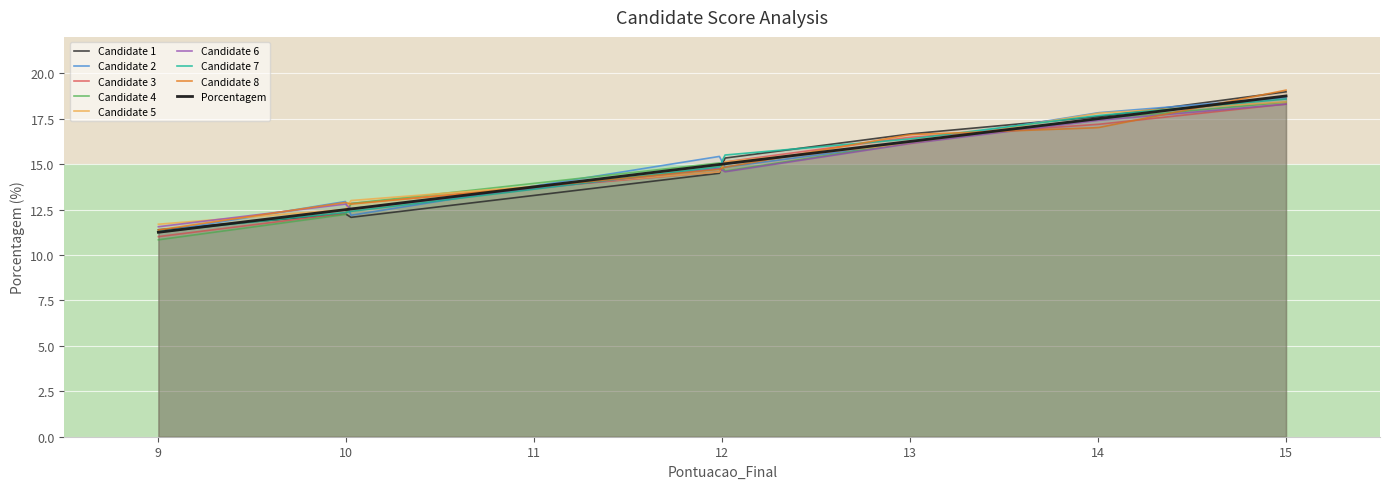

What is the difference between the maximum and second lowest values?

6.2